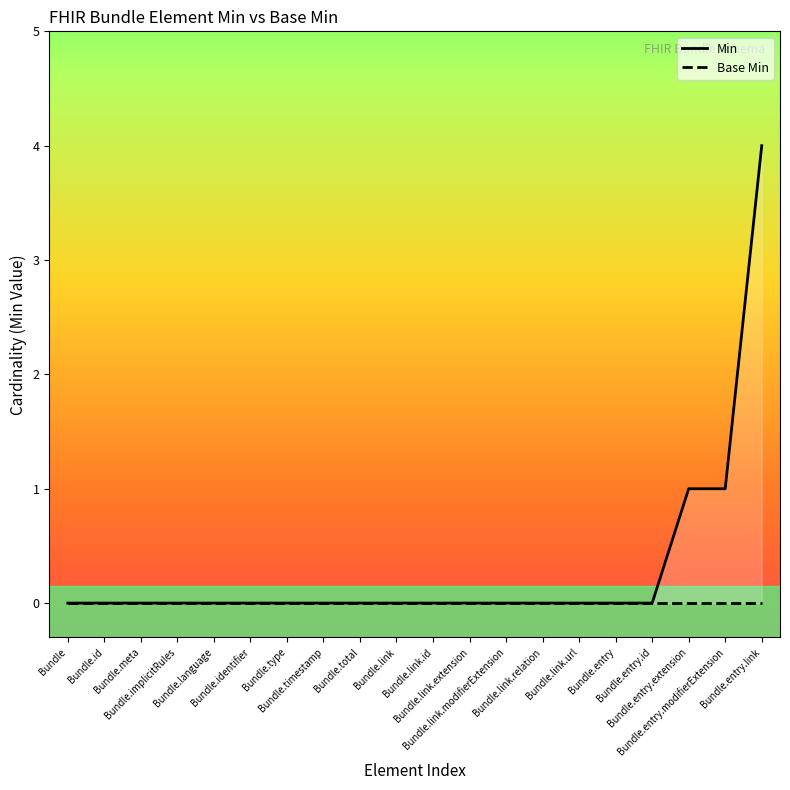

Reading left to right, extract all data points from this chart.

0	0	0	0	0	0	0	0	0	0	0	0	0	0	0	0	0	1	1	4